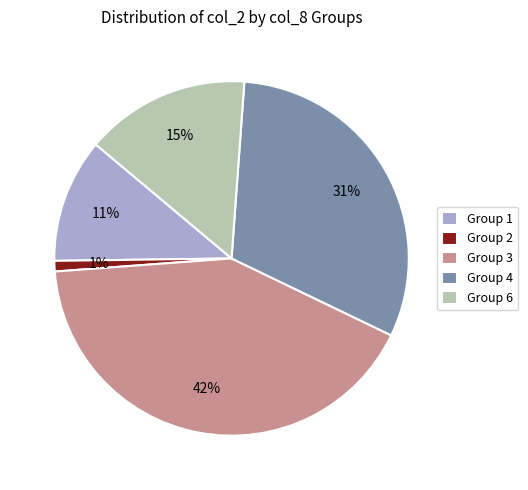

Count the number of slices in the pie.

5